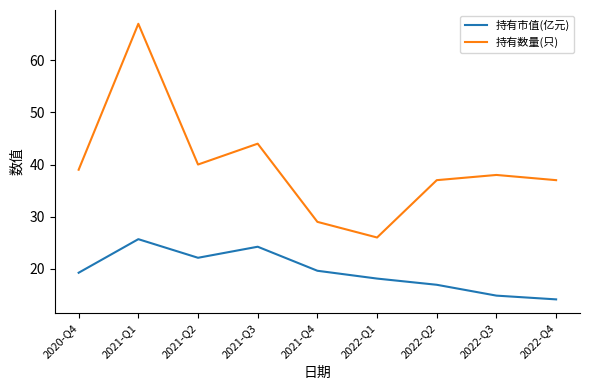

Where is the first local minimum for 持有数量(只)?

2021-Q2